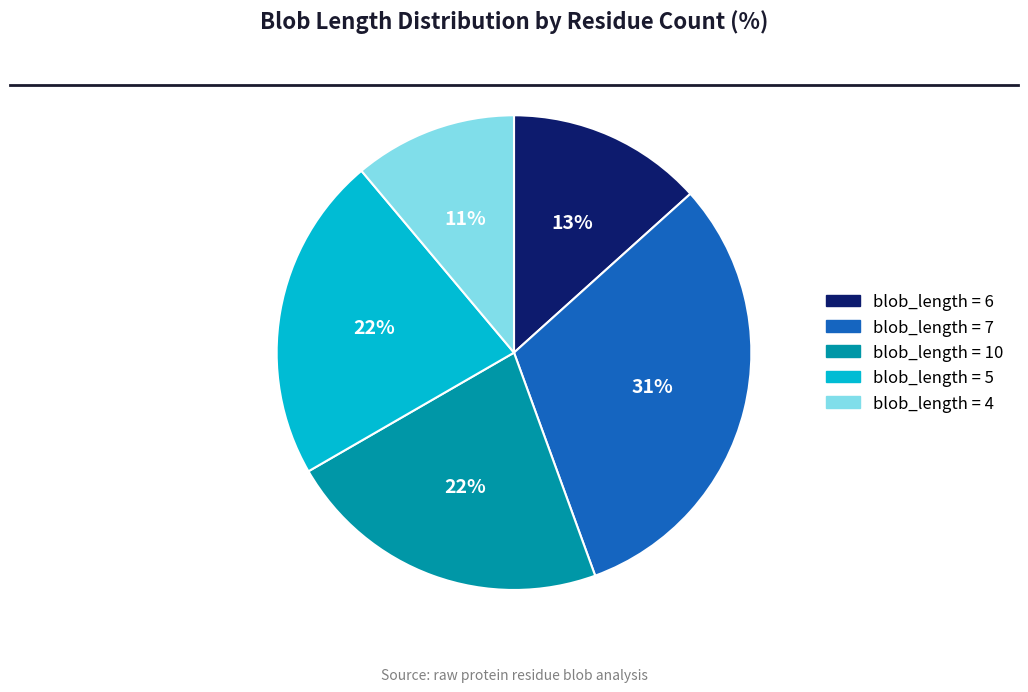

To the nearest percent, what is the average slice percentage?

20%